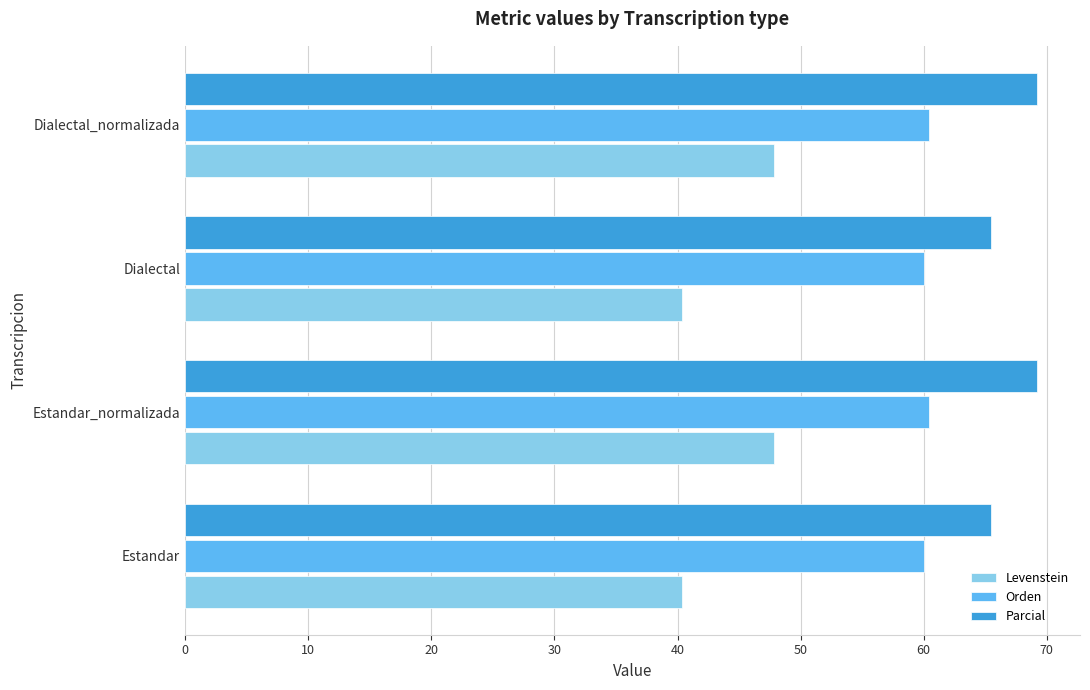

What is the average value of the Orden series?

60.2